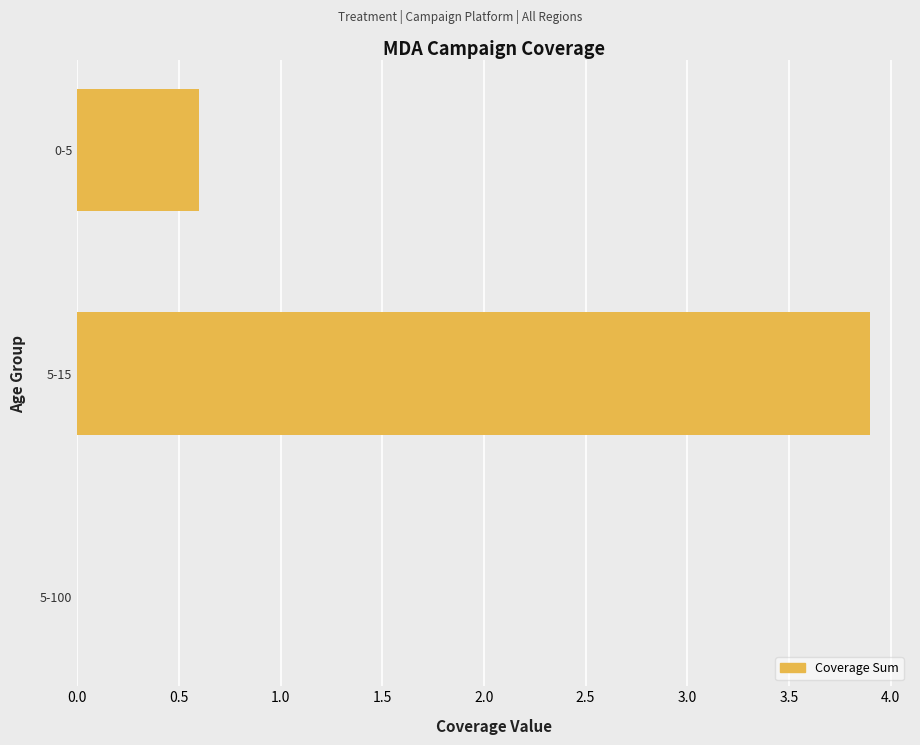

At which label is the value closest to 1?

0-5